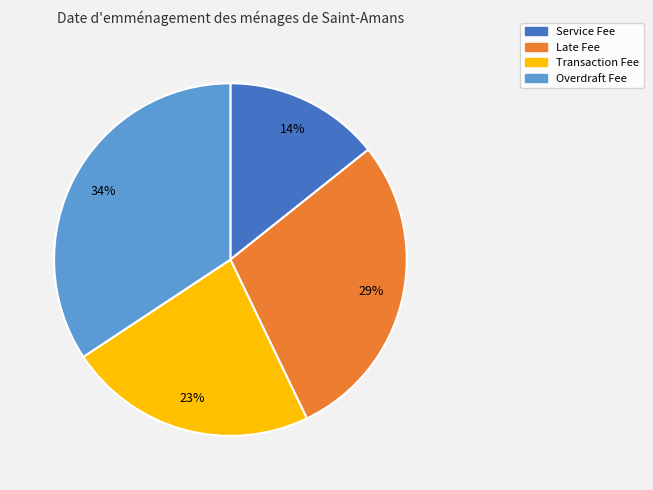

To the nearest percent, what is the difference between the Overdraft Fee and Service Fee slice percentages?

20%